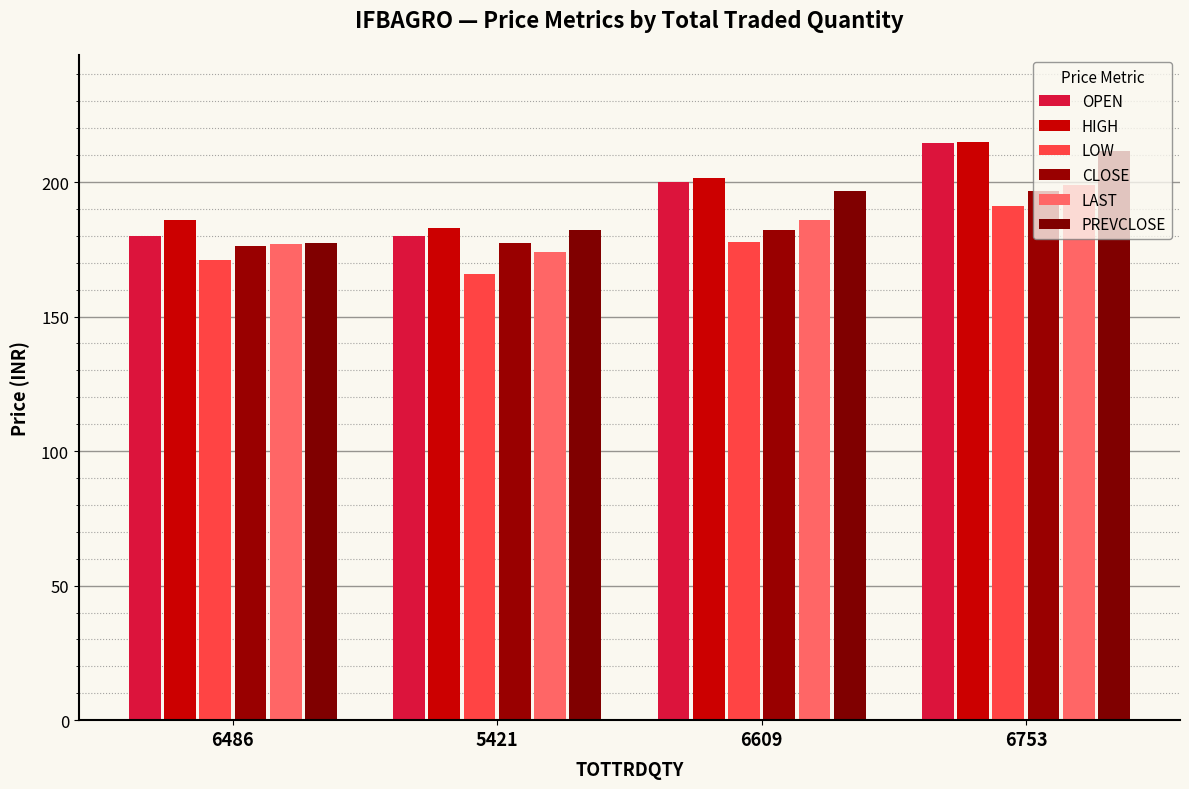

What are all the series names shown in the legend?

OPEN, HIGH, LOW, CLOSE, LAST, PREVCLOSE